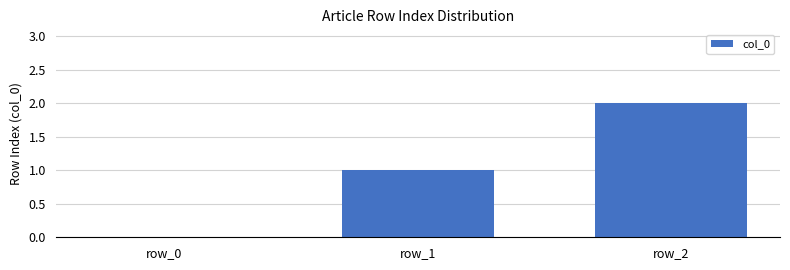

Reading right to left, extract all data points from this chart.

2	1	0